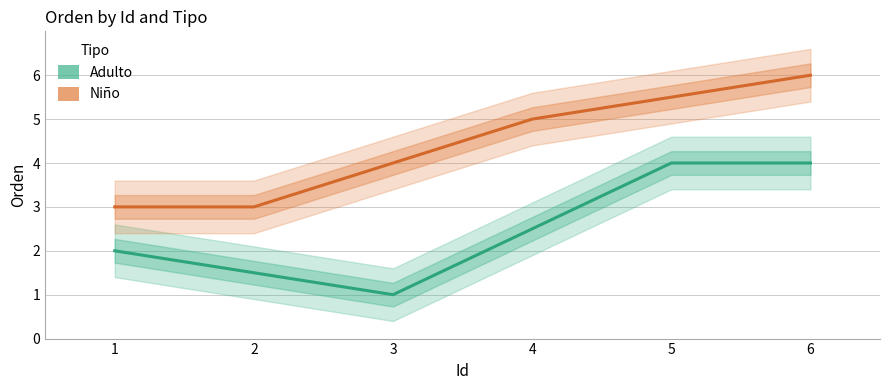

True or false: Adulto has a value of 3.7 at 4.

False